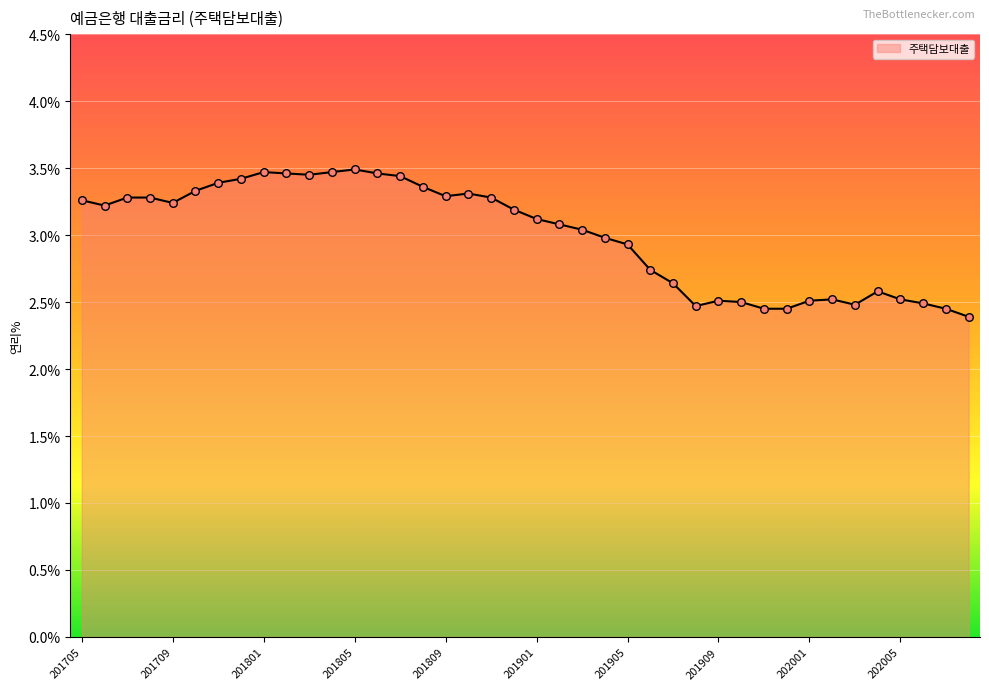

What is the minimum value shown in the chart?

2.4